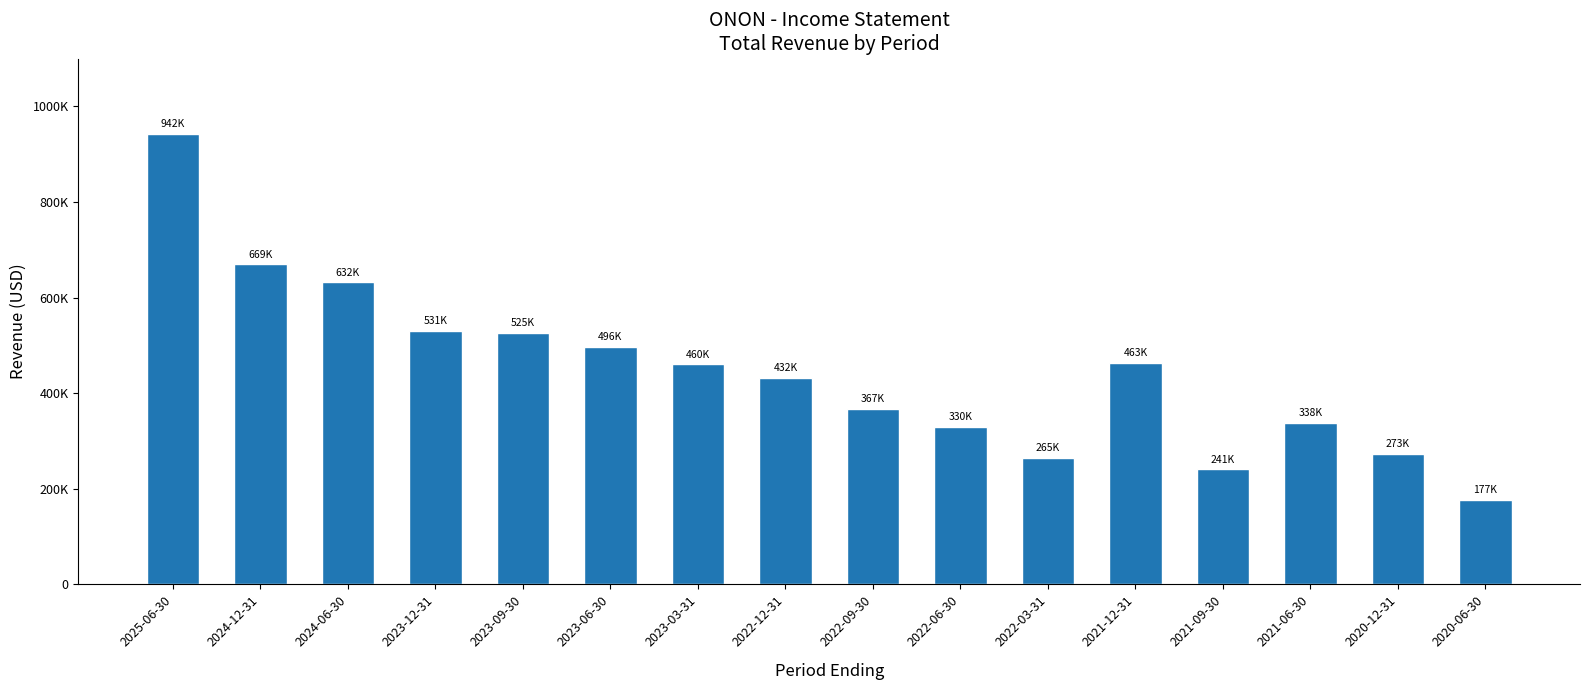

Reading left to right, what are all the values shown in this chart?

2025-06-30=942100	2024-12-31=669400	2024-06-30=631800	2023-12-31=531000	2023-09-30=525400	2023-06-30=496500	2023-03-31=460400	2022-12-31=432000	2022-09-30=366800	2022-06-30=330100	2022-03-31=265300	2021-12-31=463300	2021-09-30=240800	2021-06-30=338300	2020-12-31=272800	2020-06-30=177400